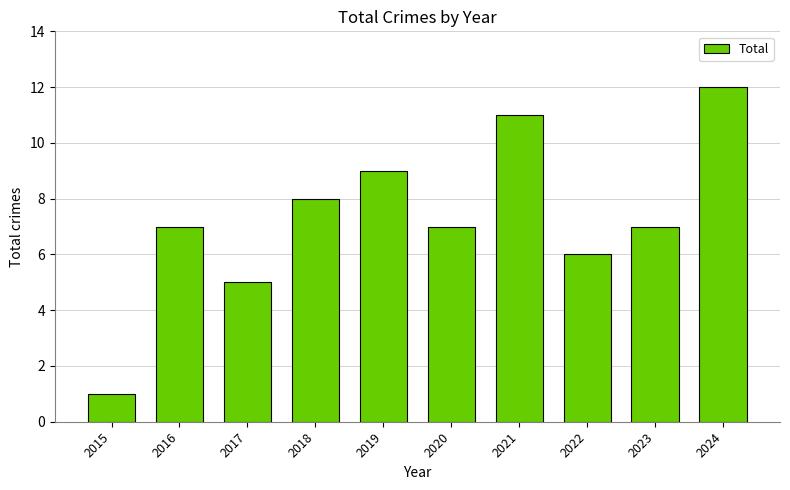

The chart shows a value of 7 at 2016. True or false?

True